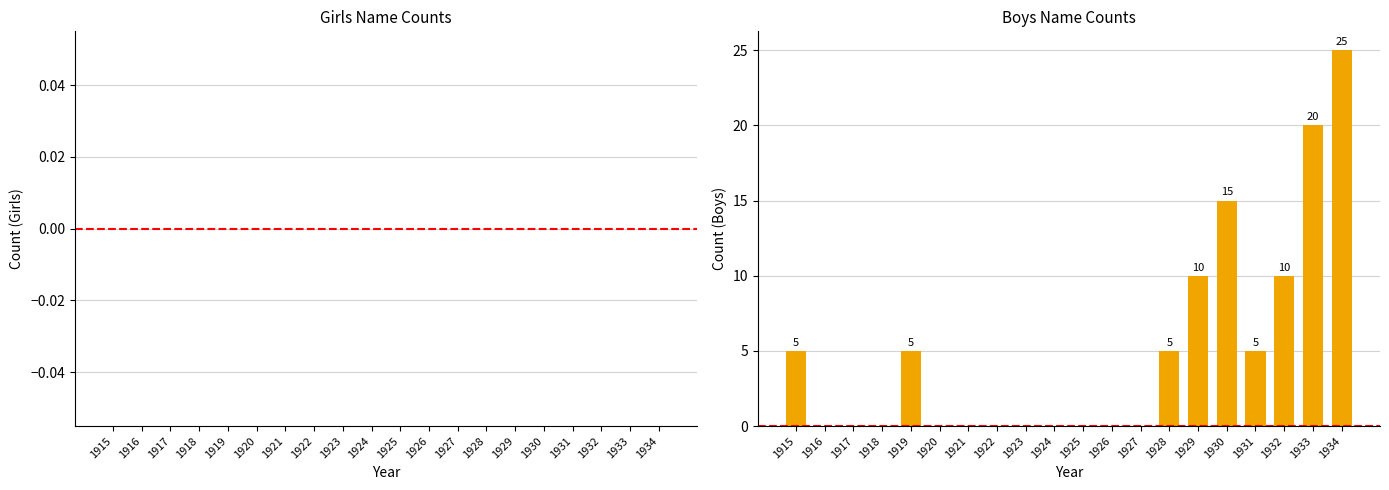

Between 1934 and 1918, which is larger?

1934